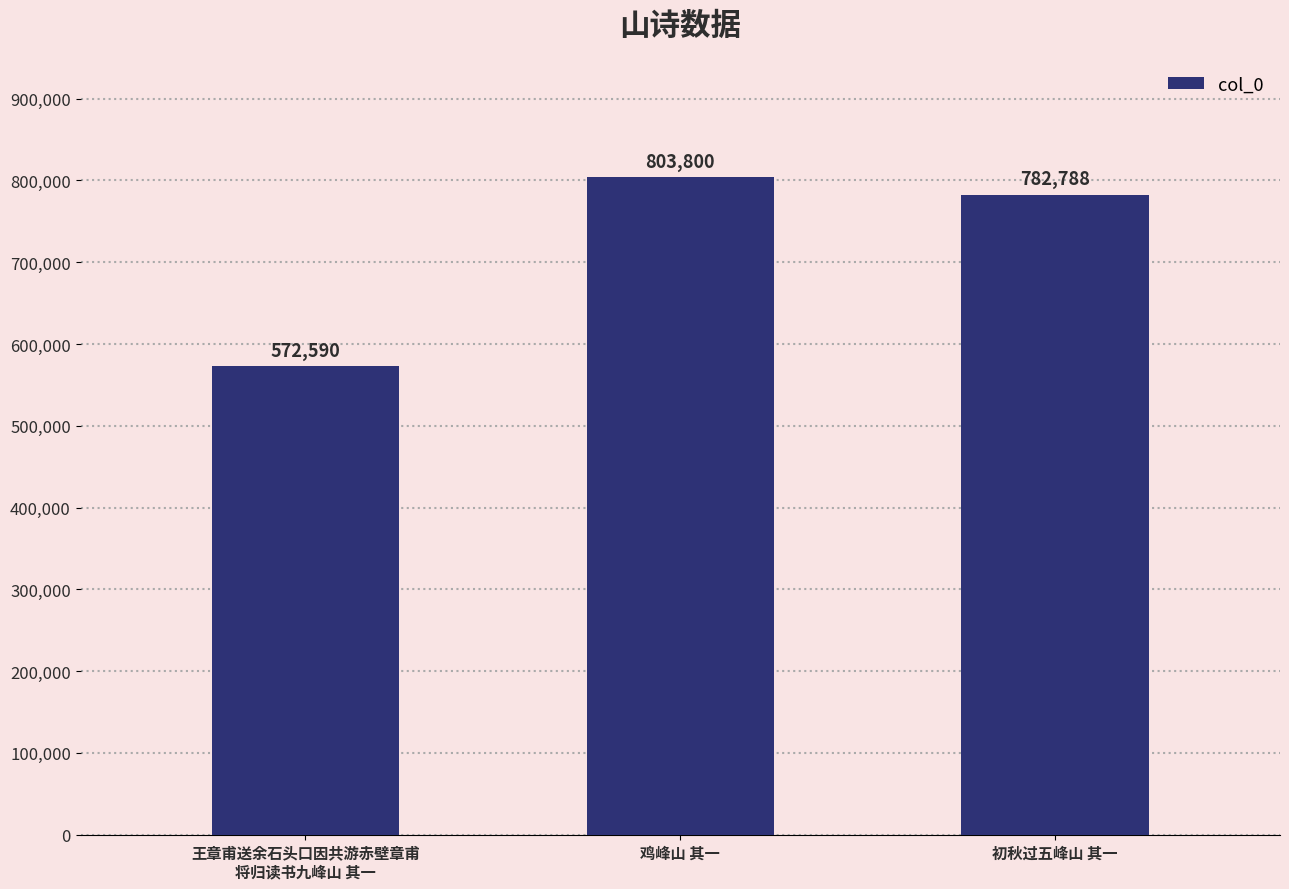

The value at 王章甫送余石头口因共游赤壁章甫
将归读书九峰山 其一 is 894113. True or false?

False